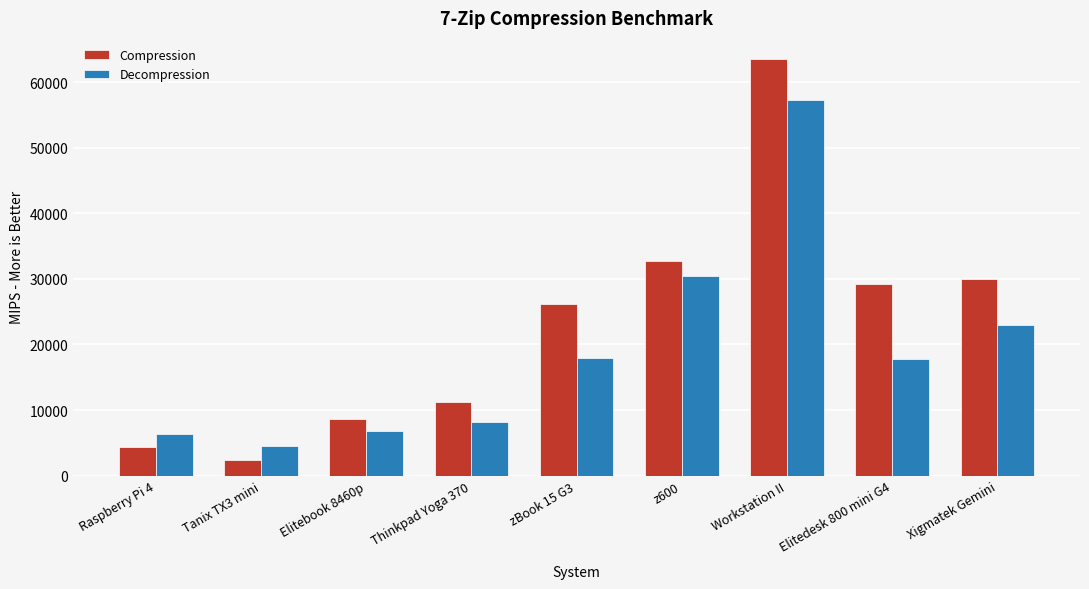

Which series changed the most between Thinkpad Yoga 370 and Xigmatek Gemini?

Compression